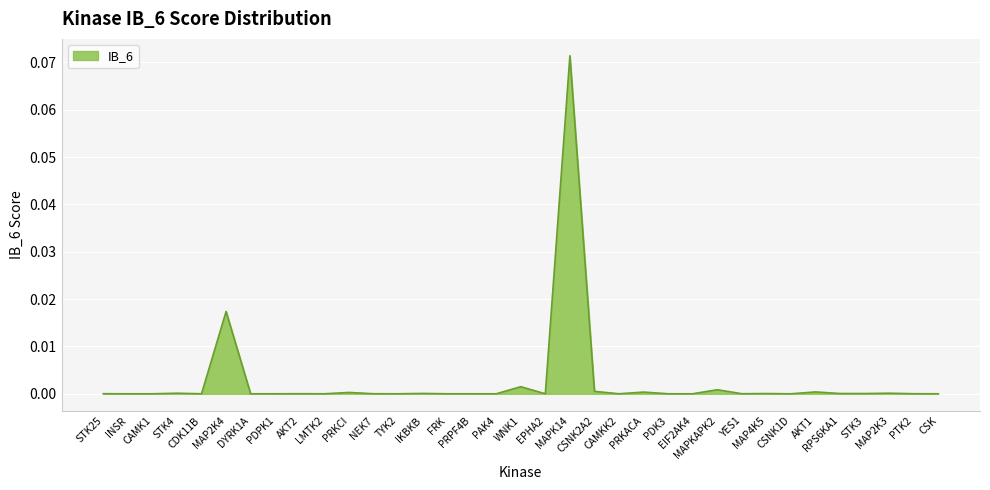

At which category does the chart reach its minimum across all series?

CAMK1